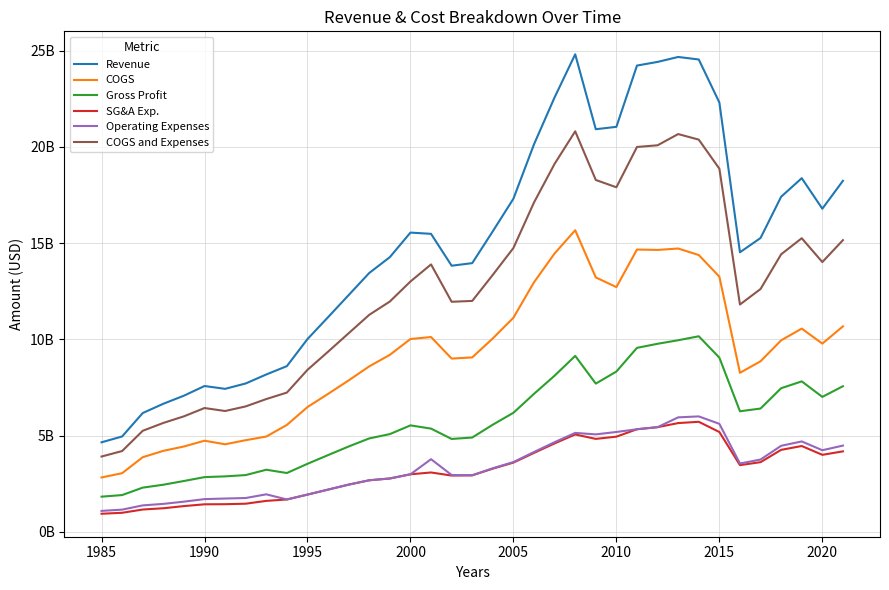

Is this an area chart (filled region under the line)?

No